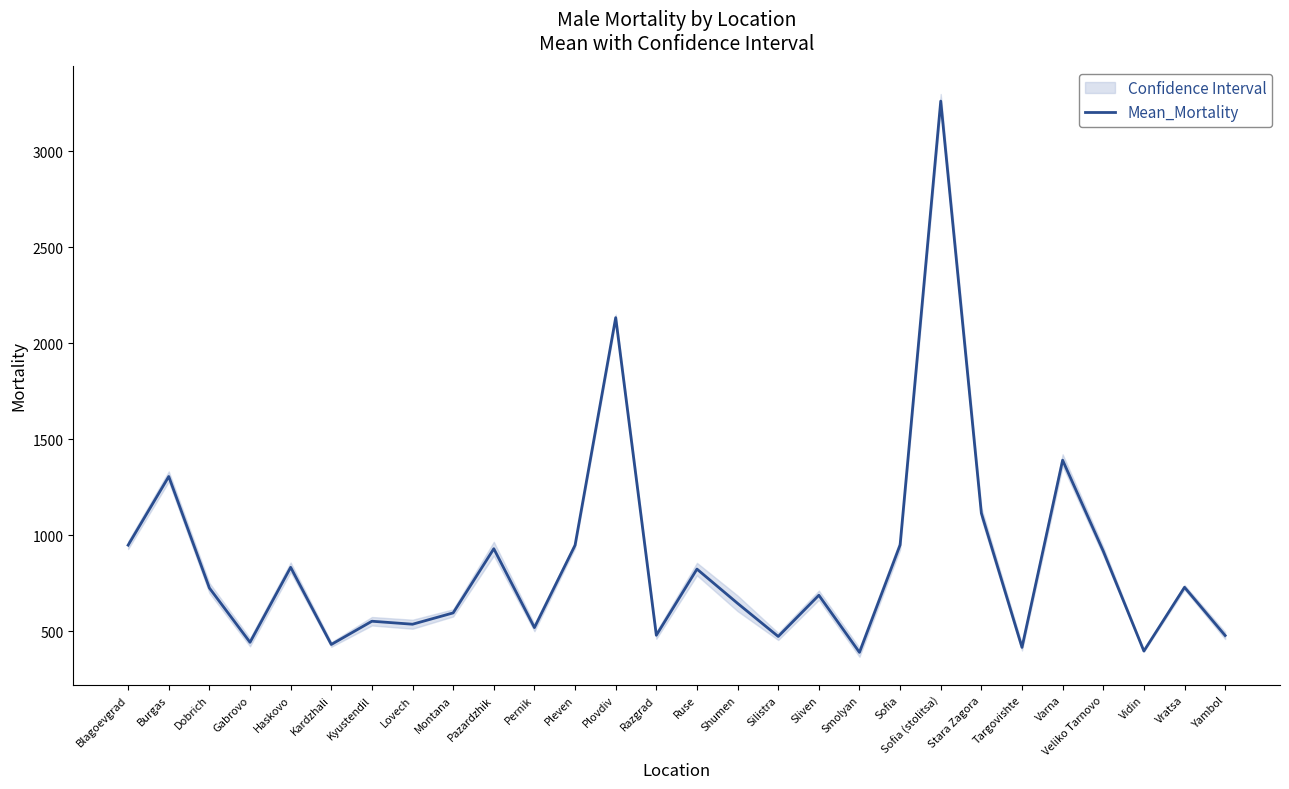

What is the change in value from Blagoevgrad to Pazardzhik?

-18.6